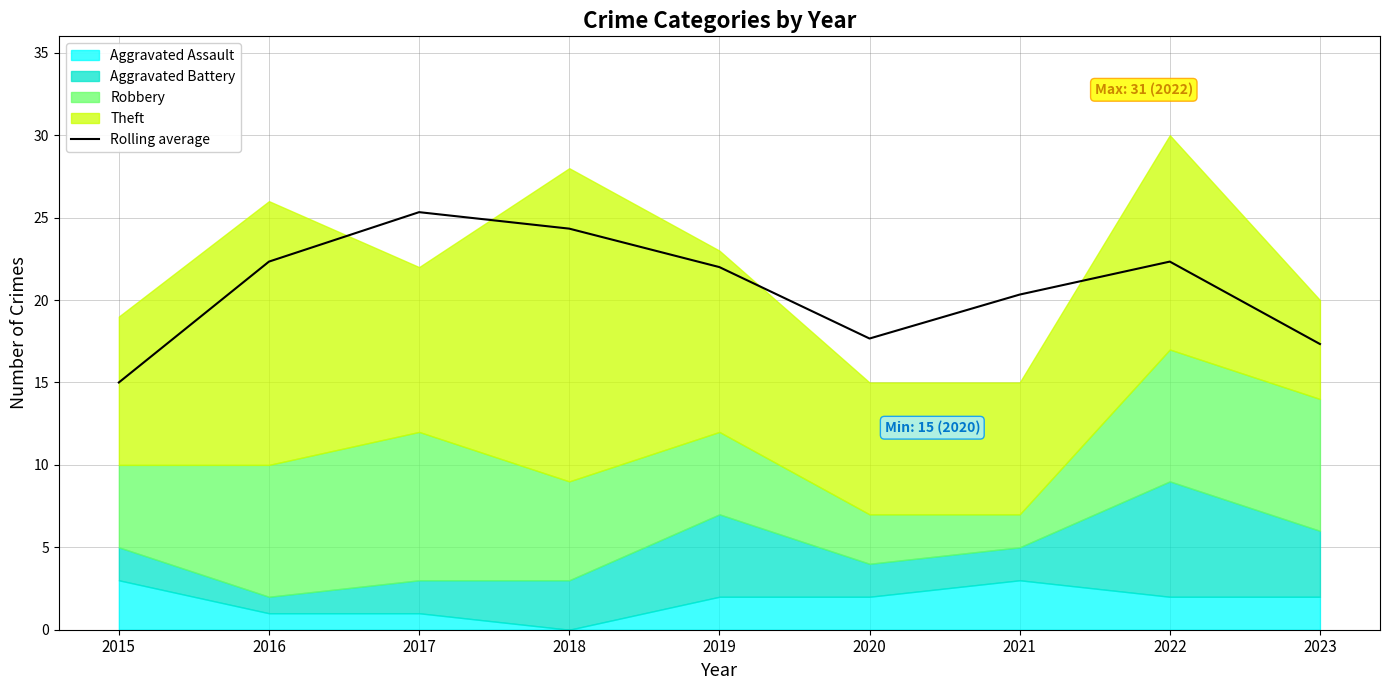

Is it true that the value at 2021 is 20.3?

True